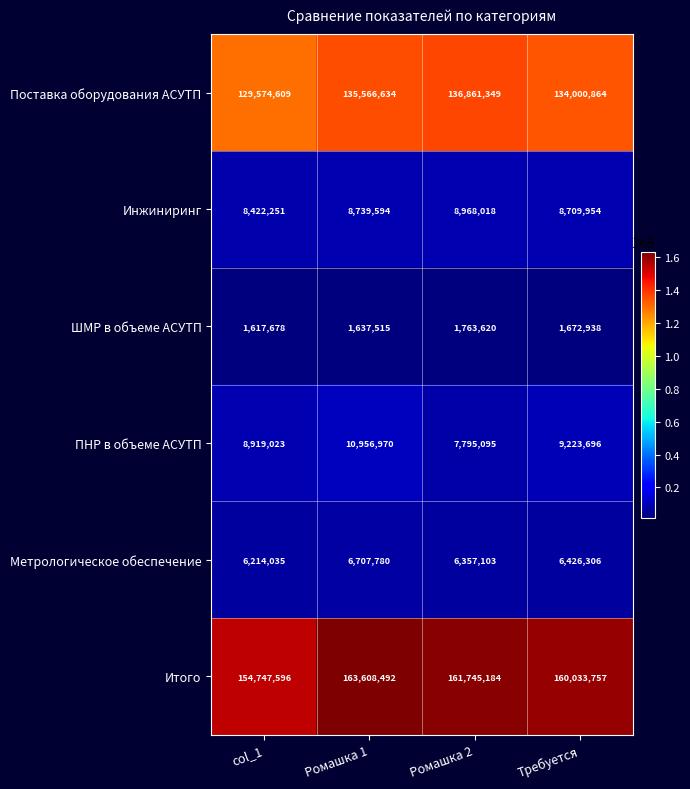

Which category has the lowest value across all series?

col_1